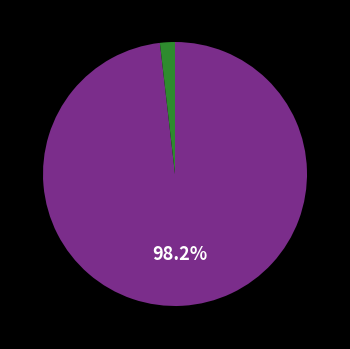

Is there a majority slice in this chart?

Yes